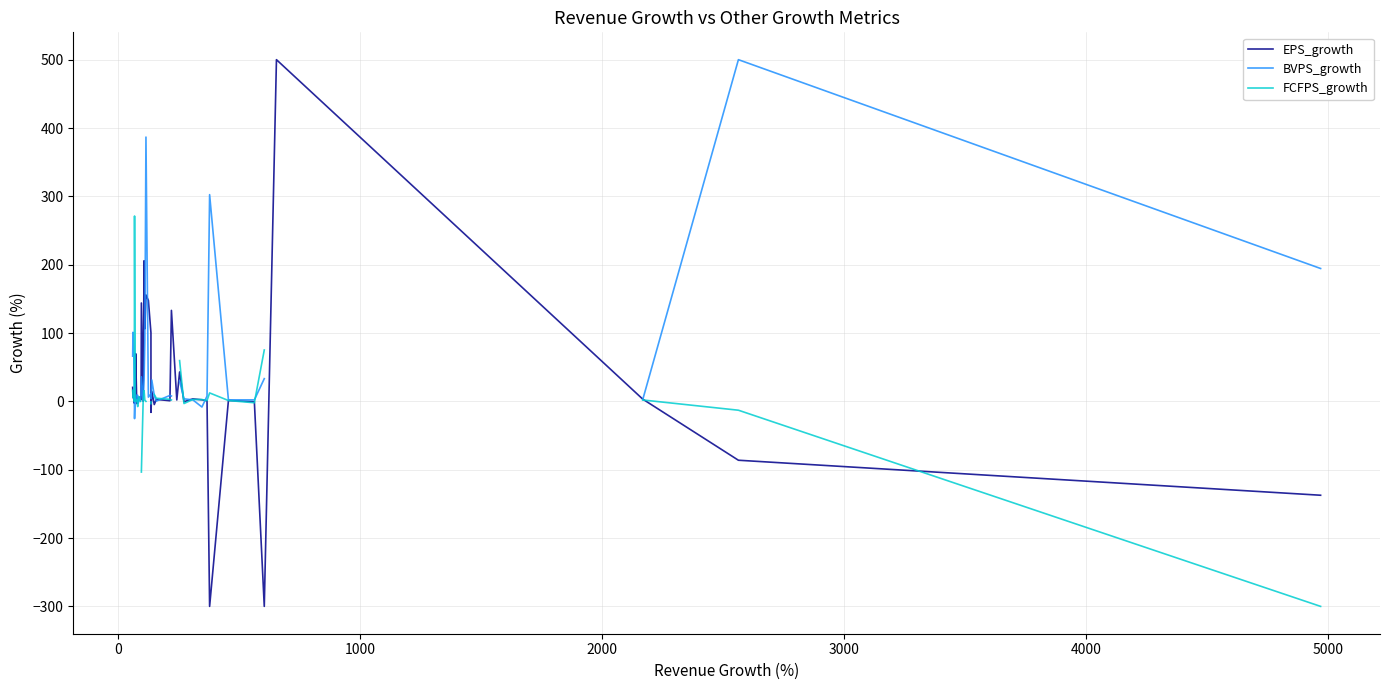

What is the maximum value for EPS_growth?

500.0